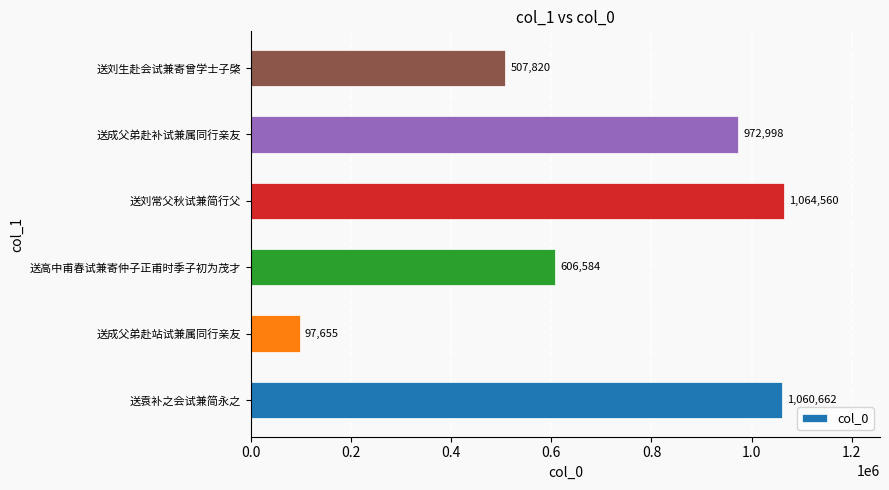

Are the bars grouped side by side (vs. stacked)?

No